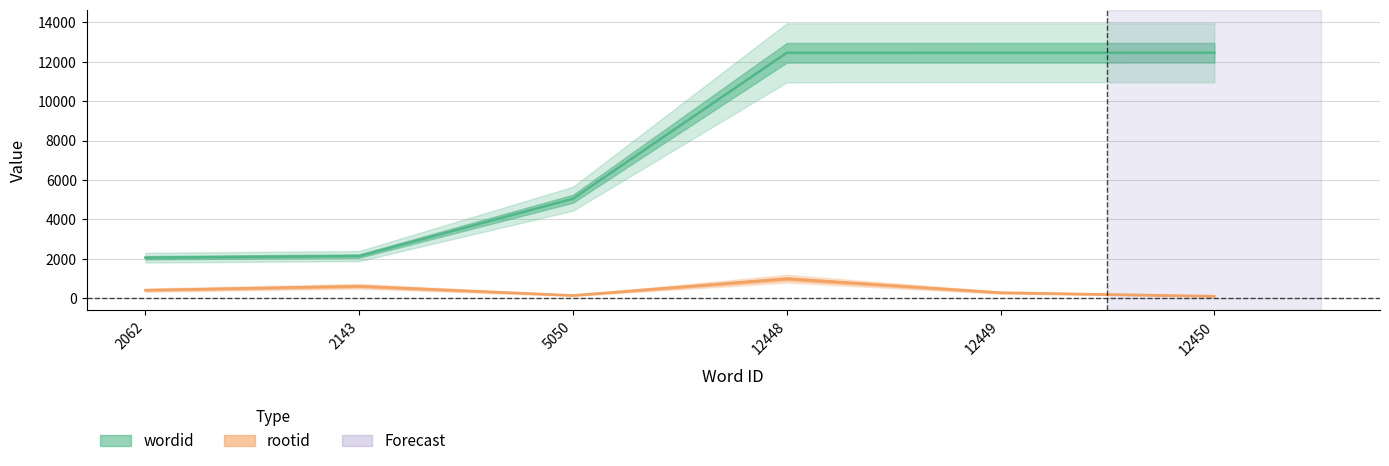

What is the sum of all rootid values?

2572